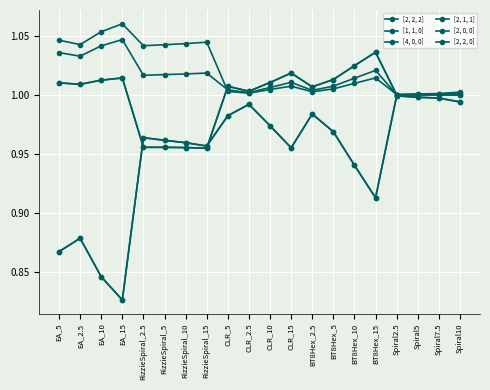

What value does the [2, 2, 0] series have at EA_15?

1.0